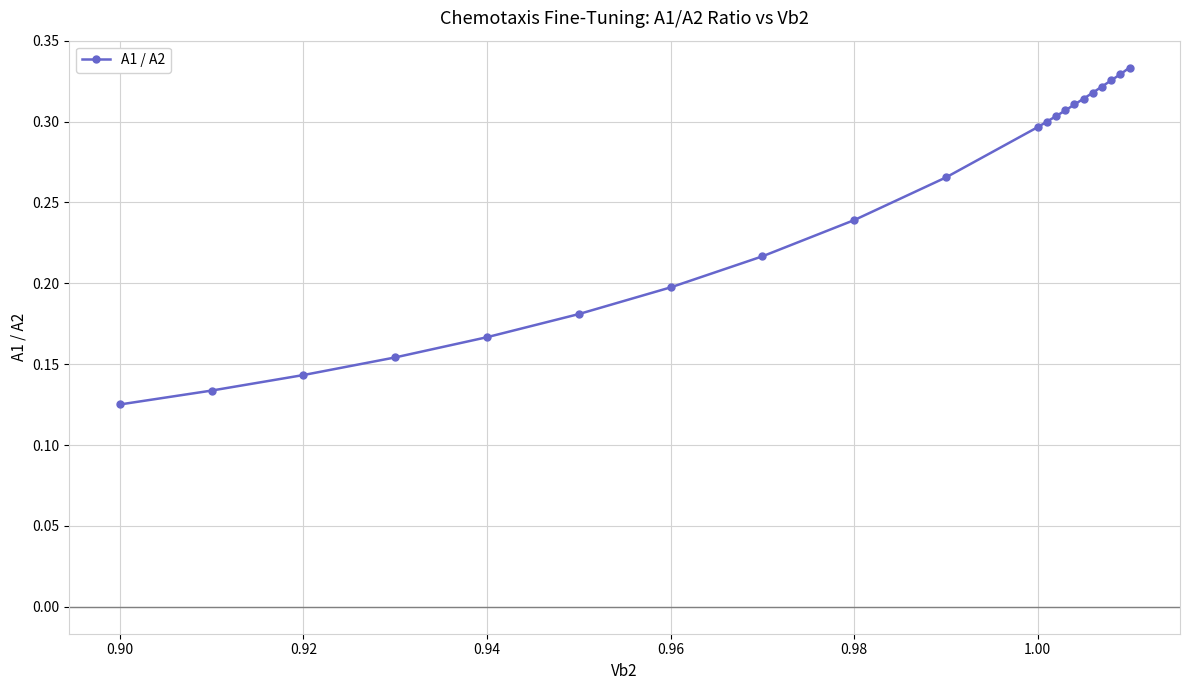

Count the values in the range 0 to 1.

21